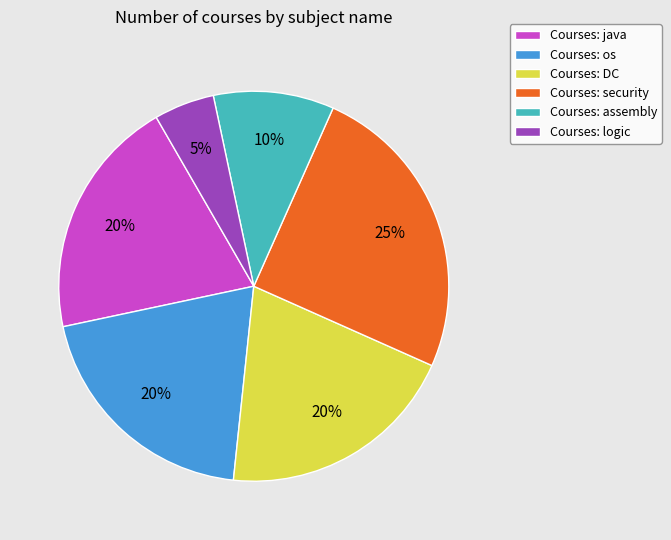

The Courses: assembly slice represents 18% of the pie. True or false?

False